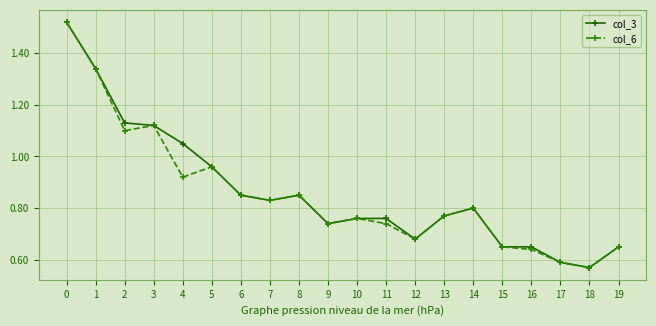

The value of col_3 at 8 is 1.3. True or false?

False